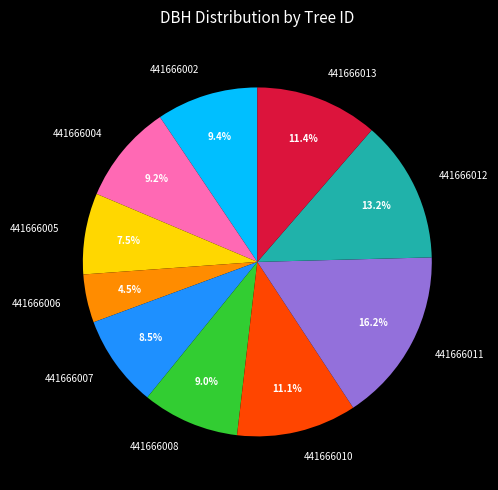

What percentage is NOT represented by 441666004?

90.8%